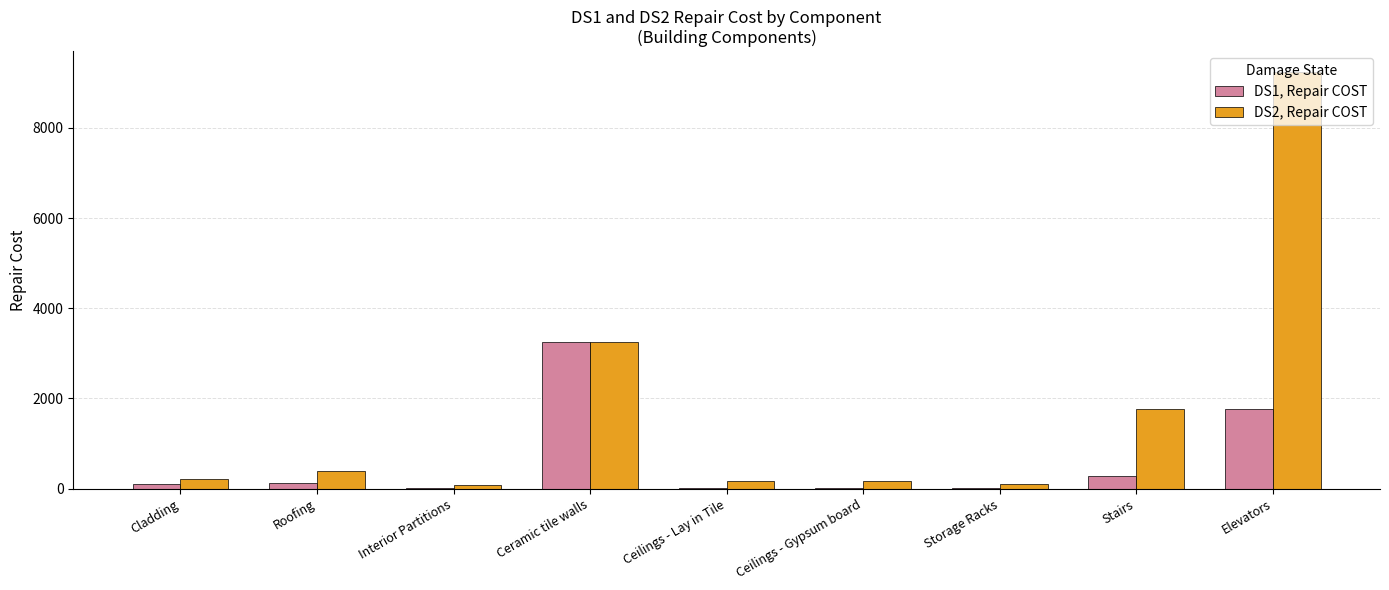

What is the highest value of the DS1, Repair COST series?

3240.0